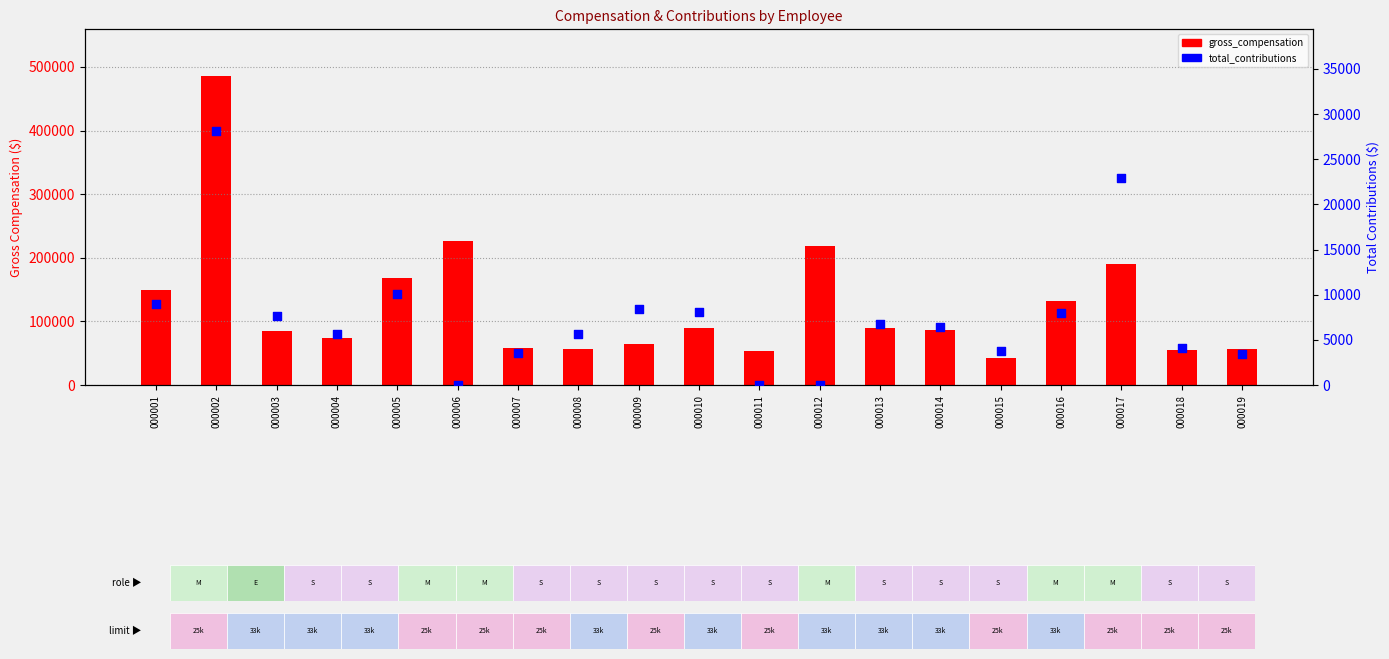

Which series reaches the minimum Y coordinate?

total_contributions